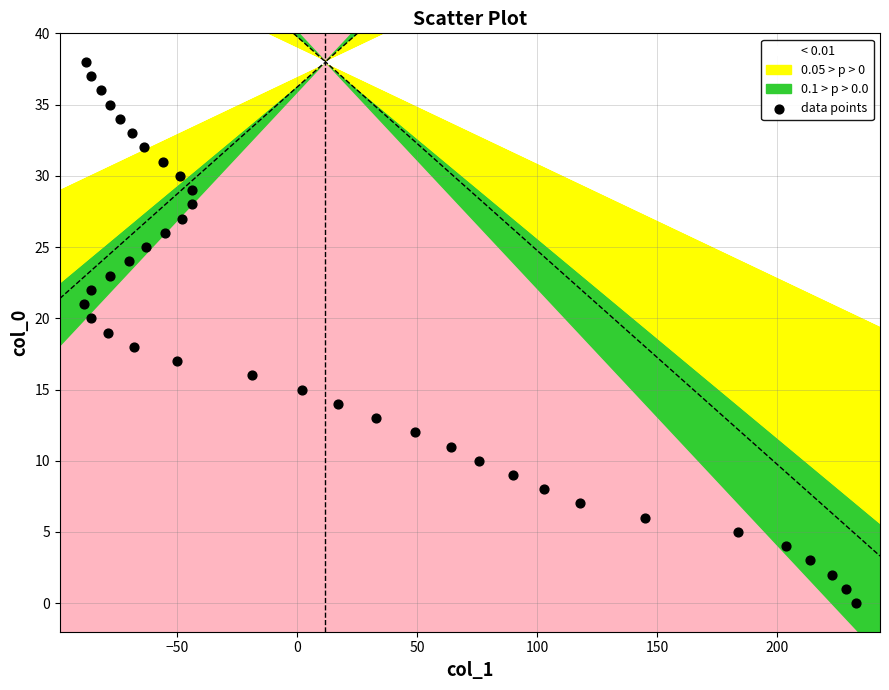

What is the range of X values (max minus min)?

322